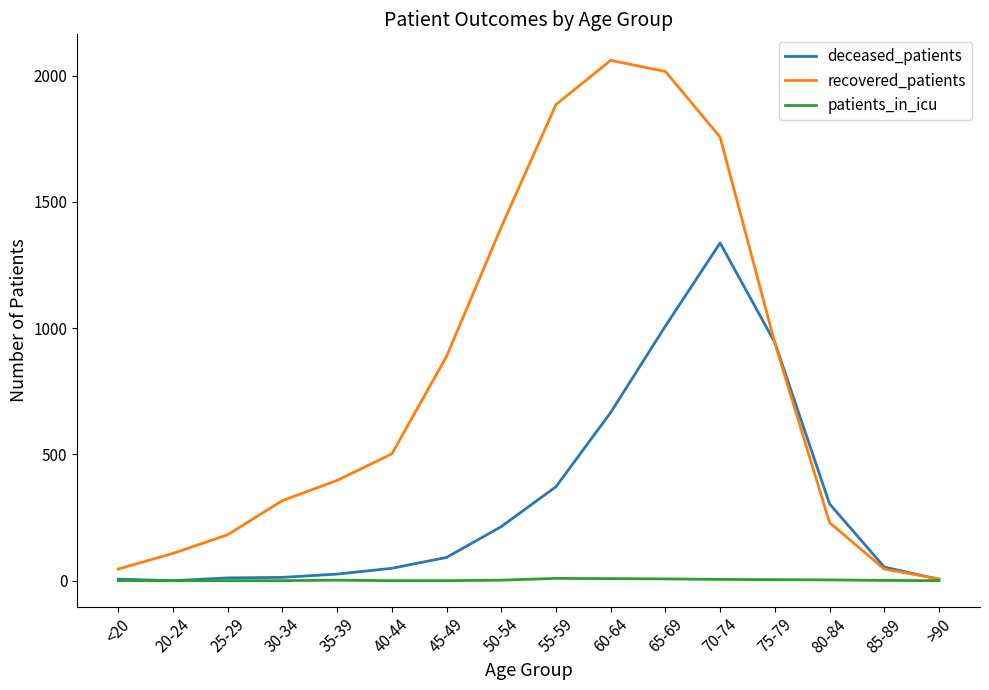

Between 20-24 and 80-84, which series saw the biggest shift?

deceased_patients